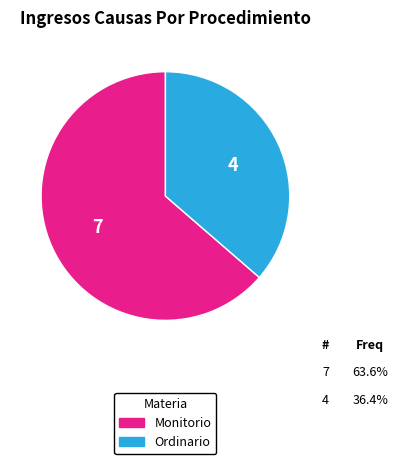

Between Monitorio and Ordinario, which is larger?

Monitorio